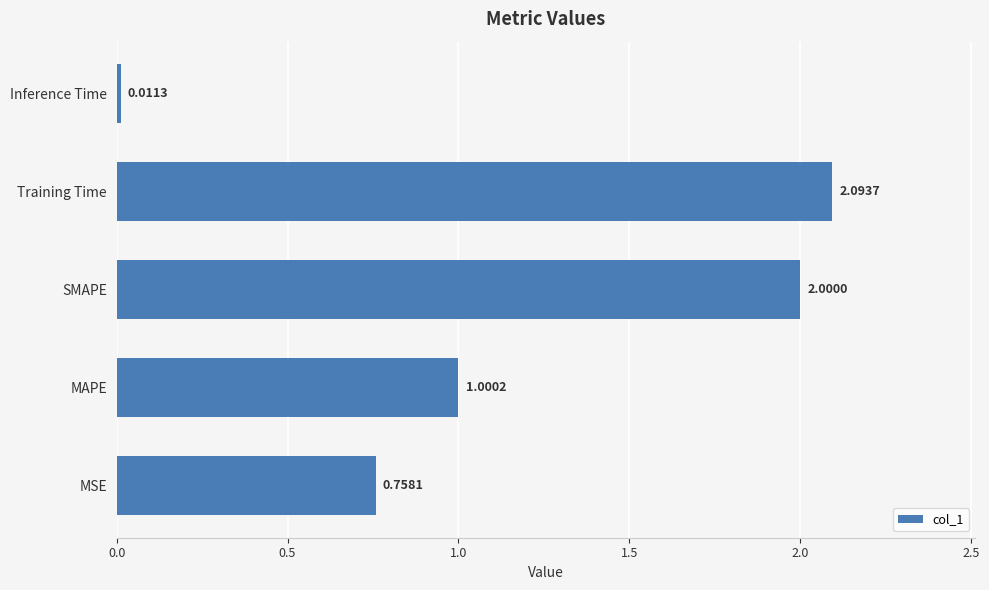

Where is the data nearest to the value 1?

MAPE